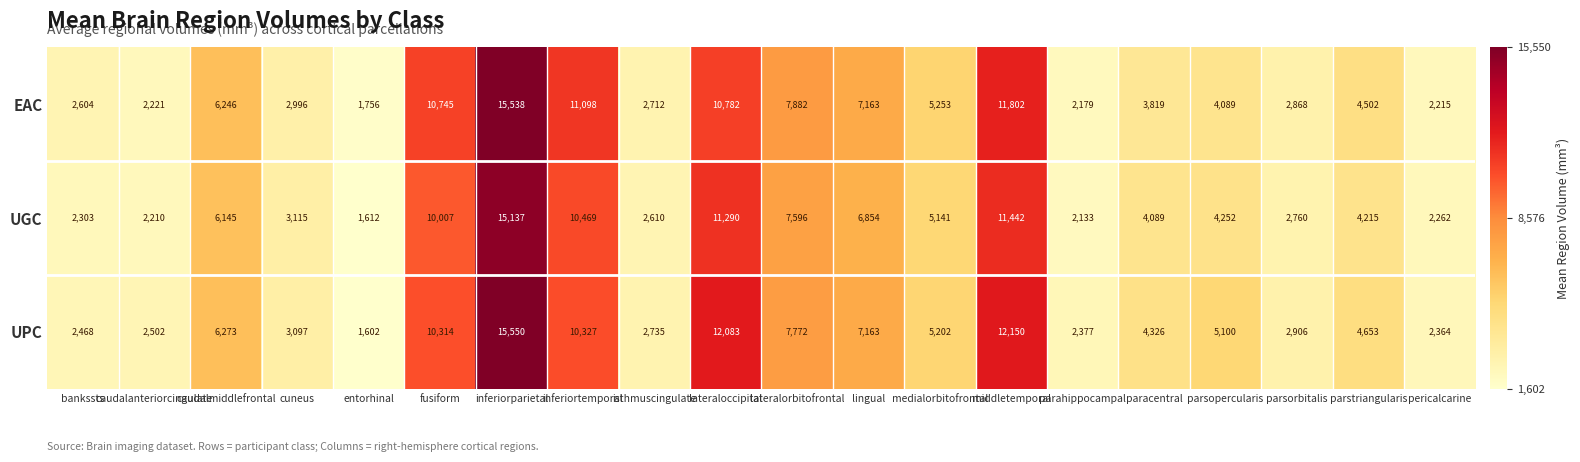

Which label corresponds to the largest value in the chart?

inferiorparietal